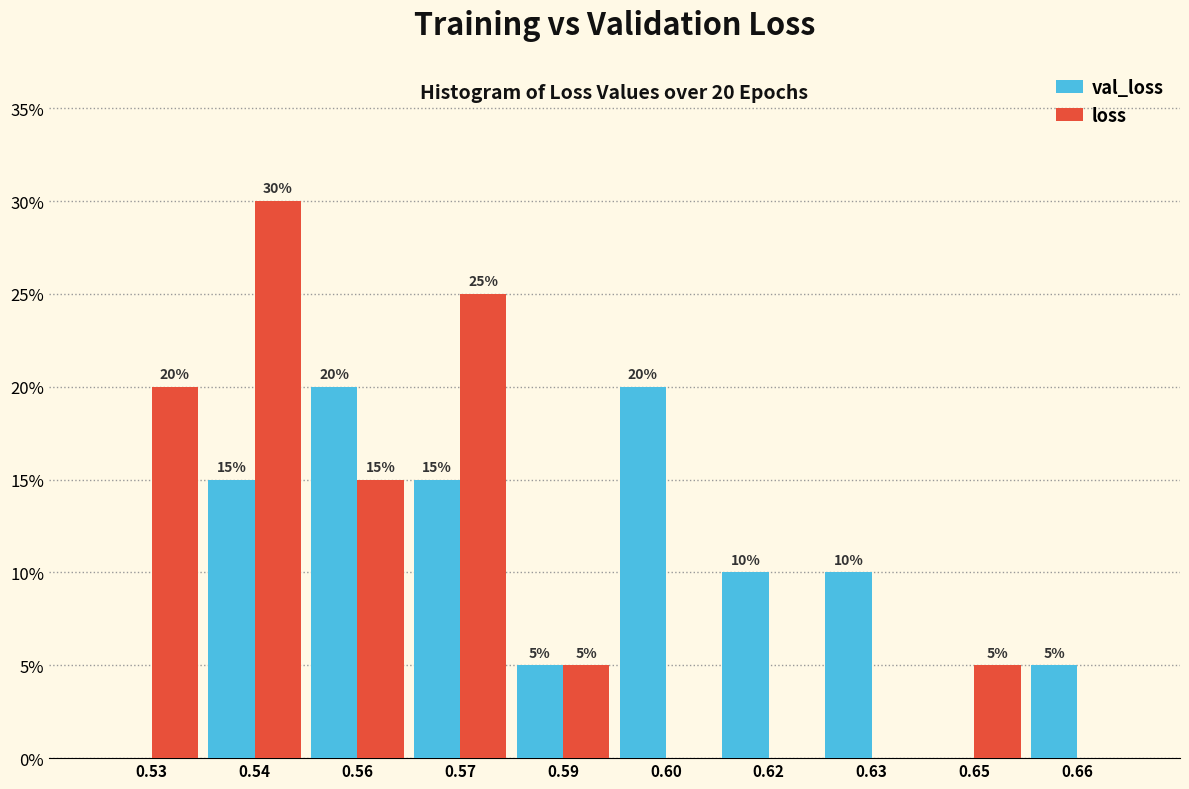

Does the chart contain stacked bars?

No